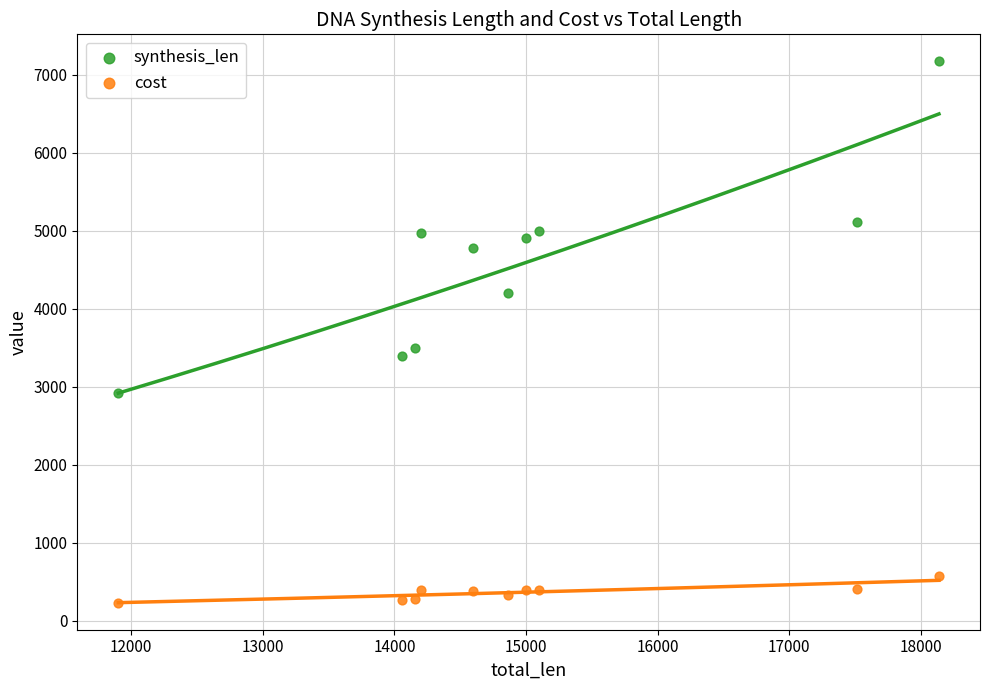

Which series has the largest Y range (max minus min)?

synthesis_len